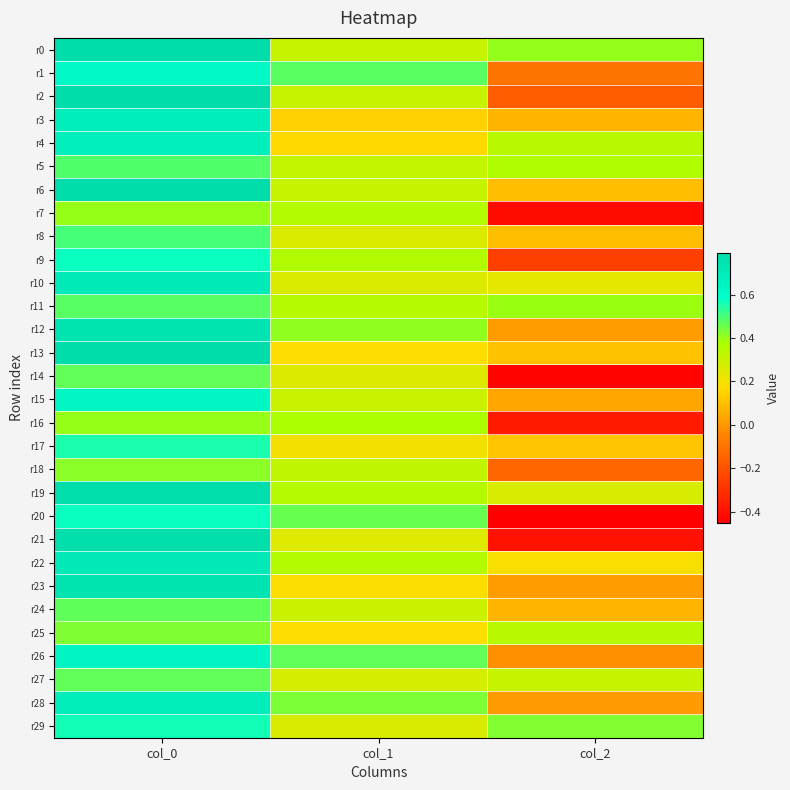

What is the maximum value shown in the chart?

0.8